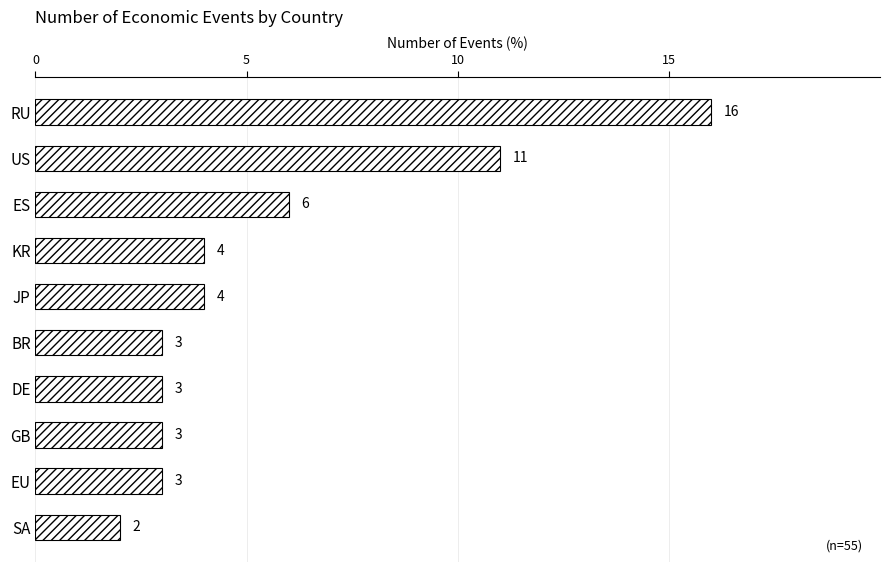

How many values are below 4?

5